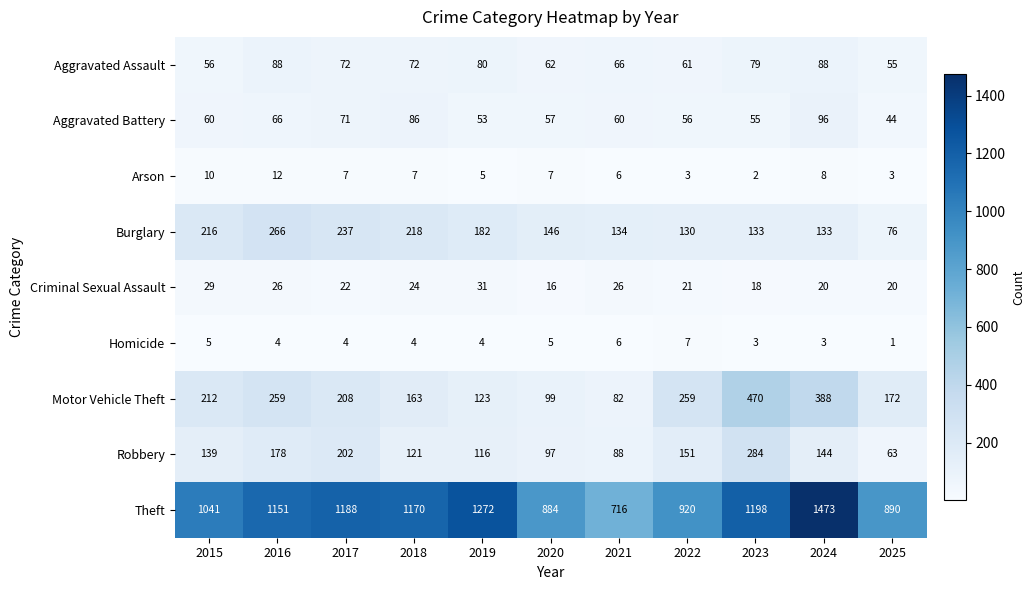

Is it true that Motor Vehicle Theft equals 42 at 2020?

False